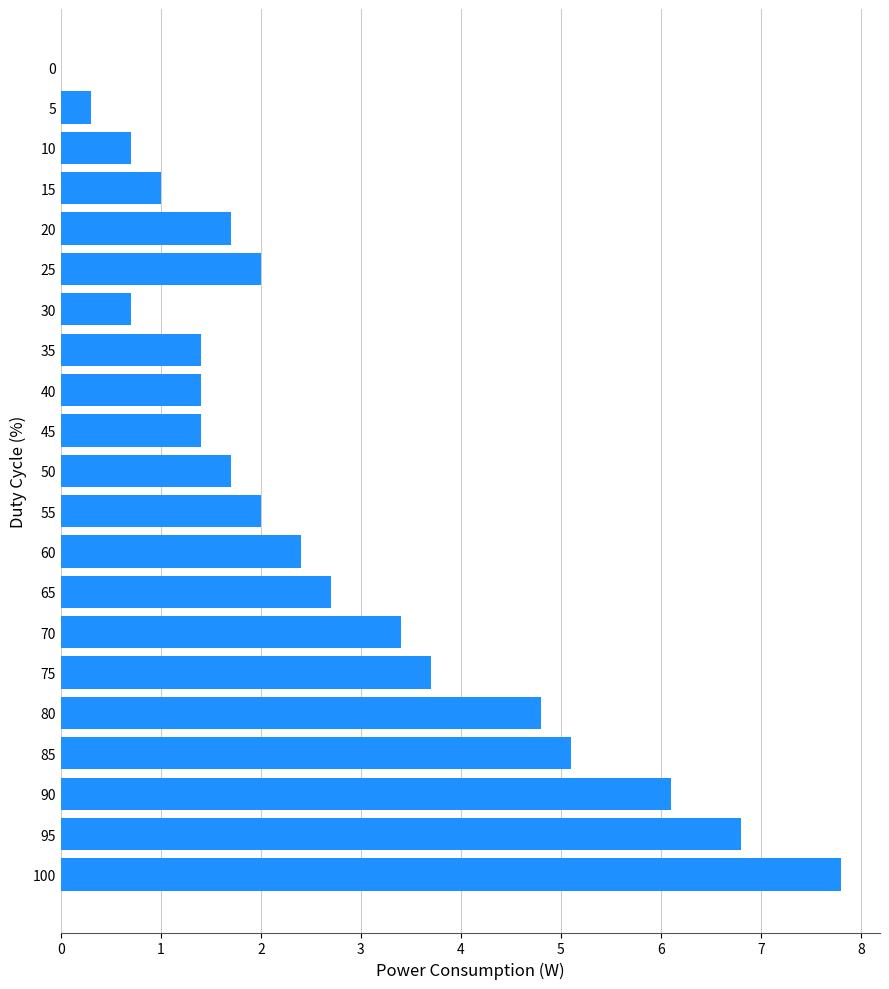

What is the sum of the values at 40 and 60?

3.8